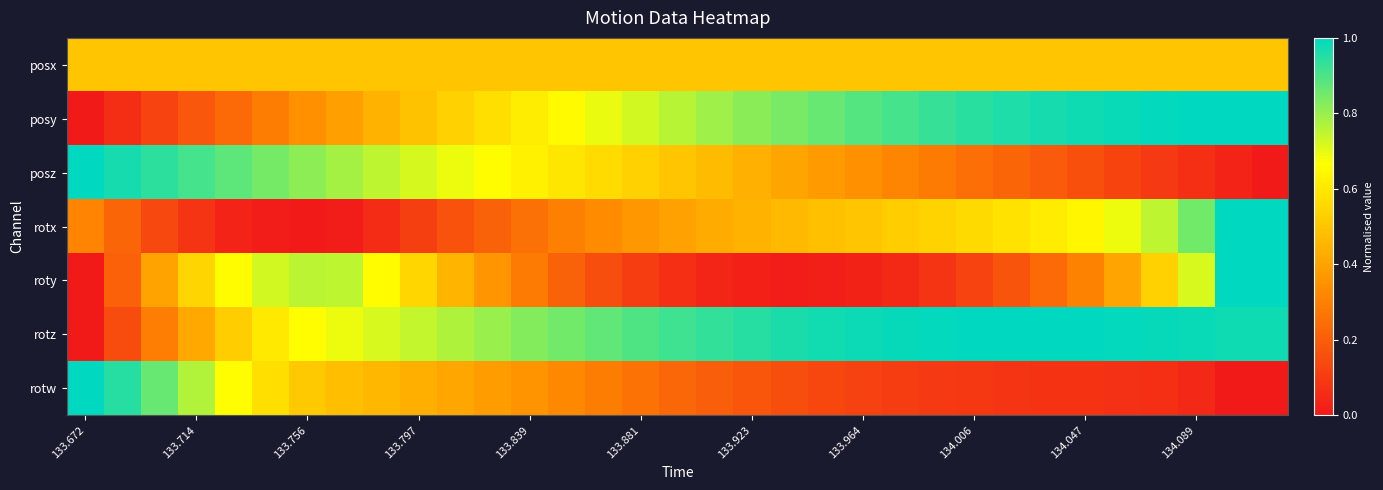

Which series has the widest spread of values?

posy